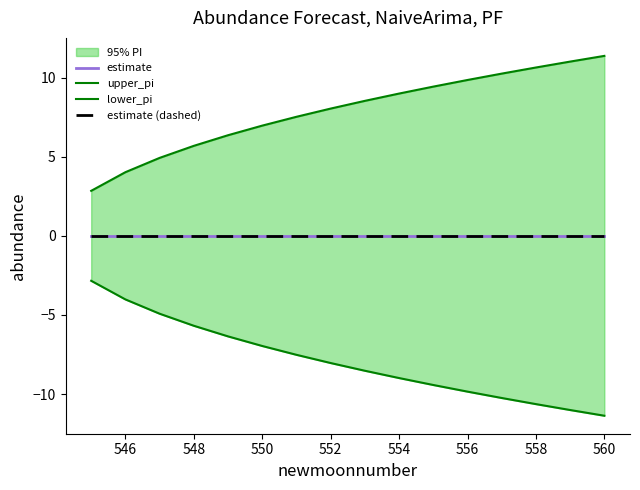

True or false: estimate and upper_pi cross at least once.

False